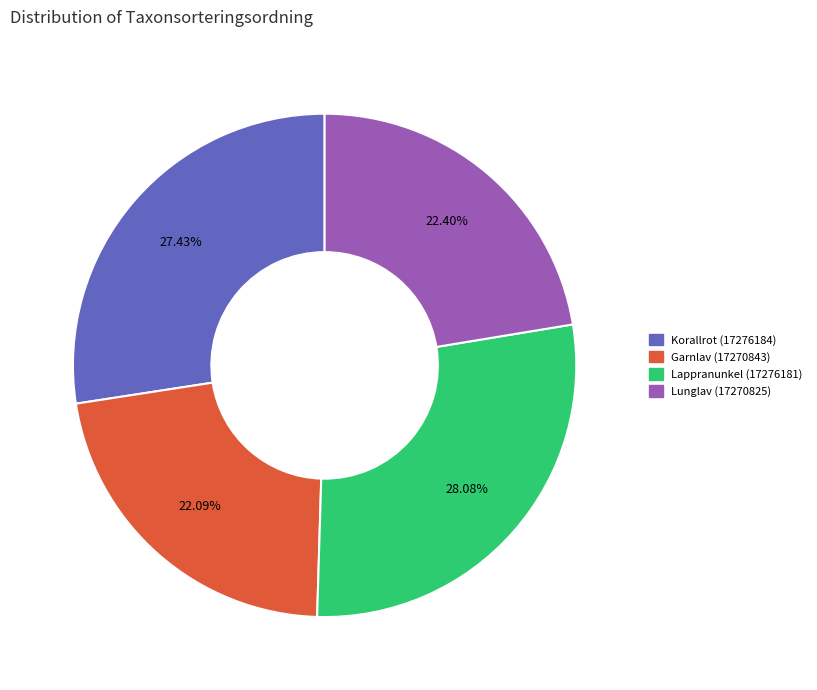

Is Korallrot (17276184) the majority of the pie?

No